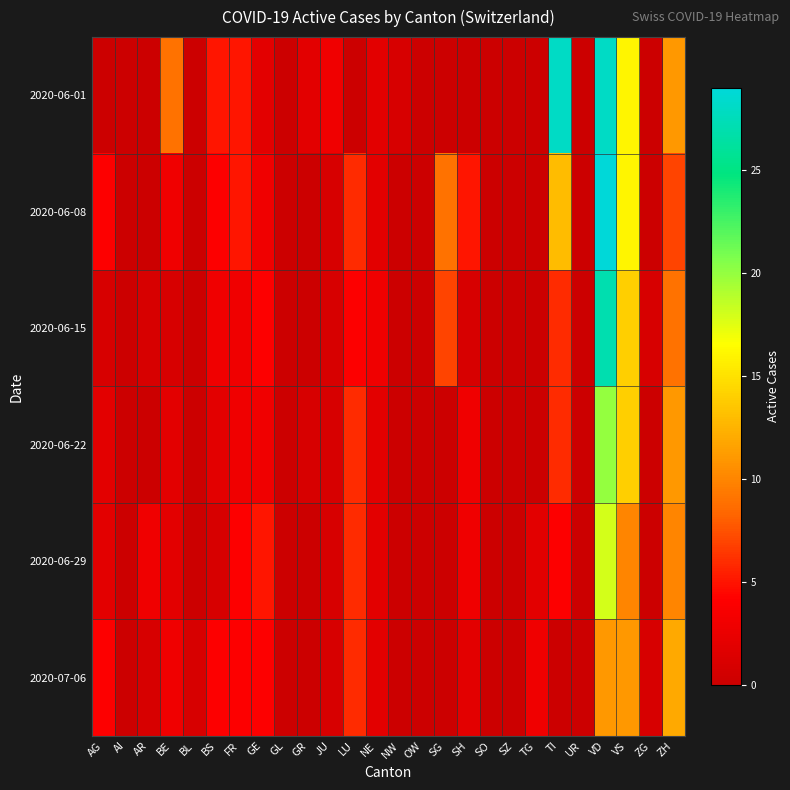

At which category is the sum across all series the highest?

VD